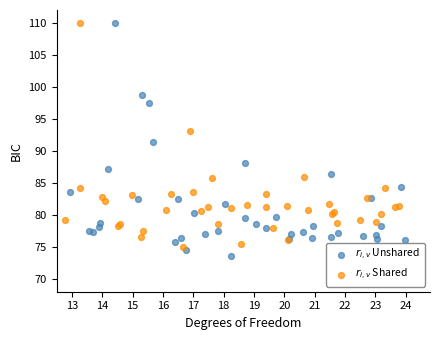

What are all the series names shown in the legend?

$r_{i,v}$ Unshared, $r_{i,v}$ Shared